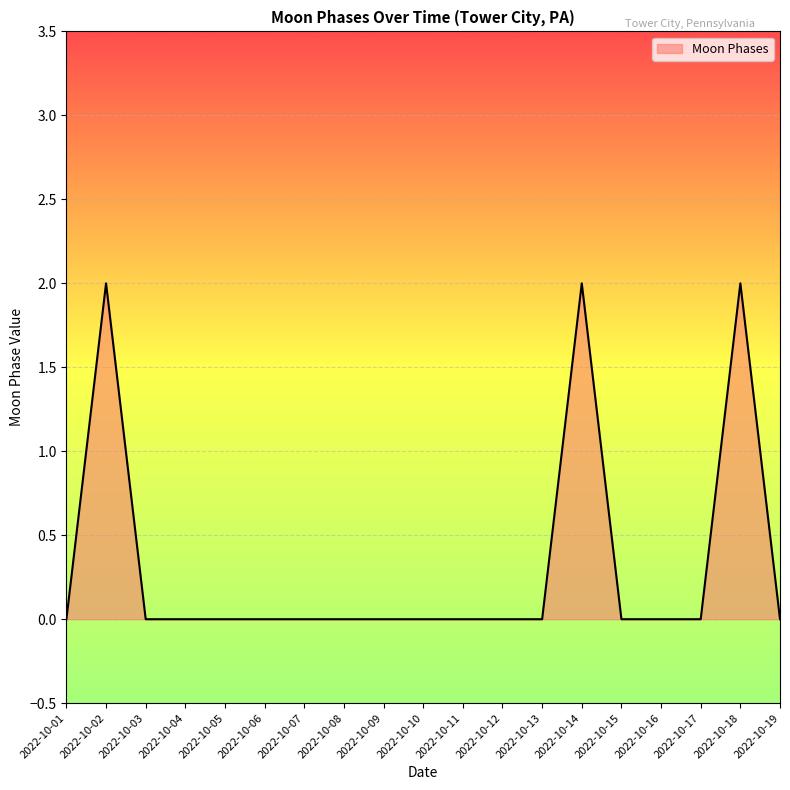

True or false: the data shows -1 at 2022-10-01.

False